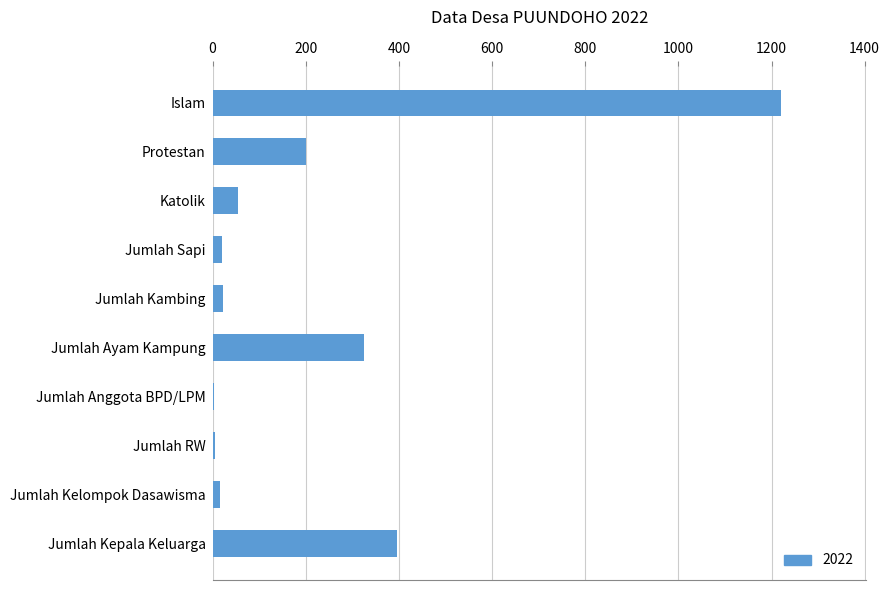

What is the change in value from Protestan to Jumlah Ayam Kampung?

+125